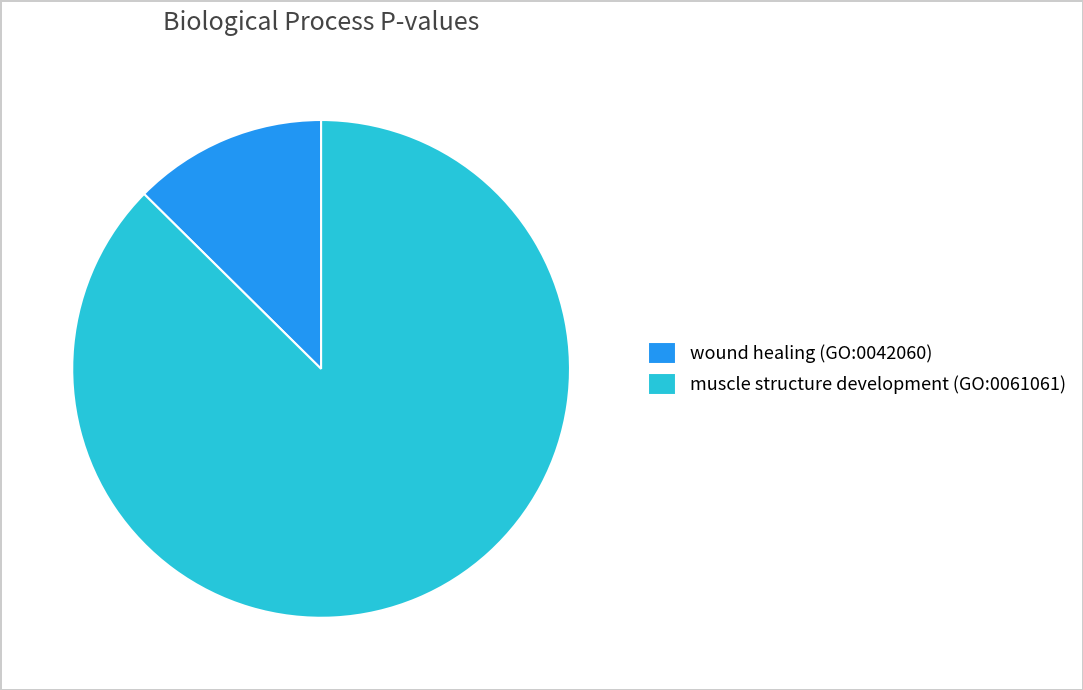

Does wound healing (GO:0042060) represent more than half of the total?

No